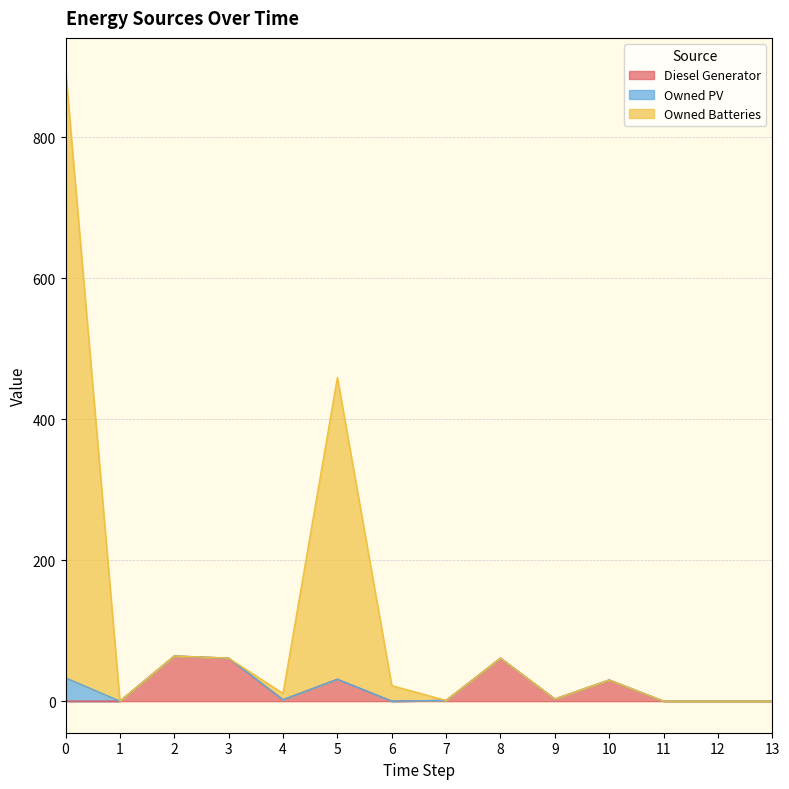

Between 11 and 13, which series saw the biggest shift?

Diesel Generator